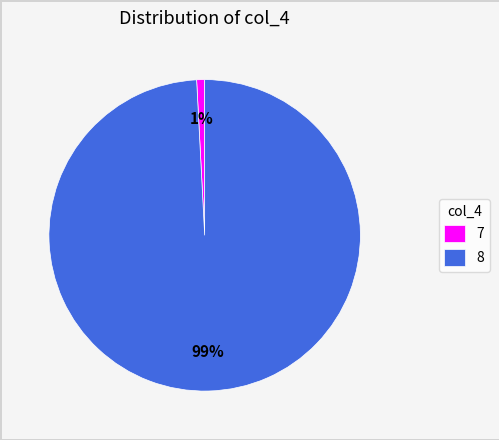

Count the number of slices in the pie.

2